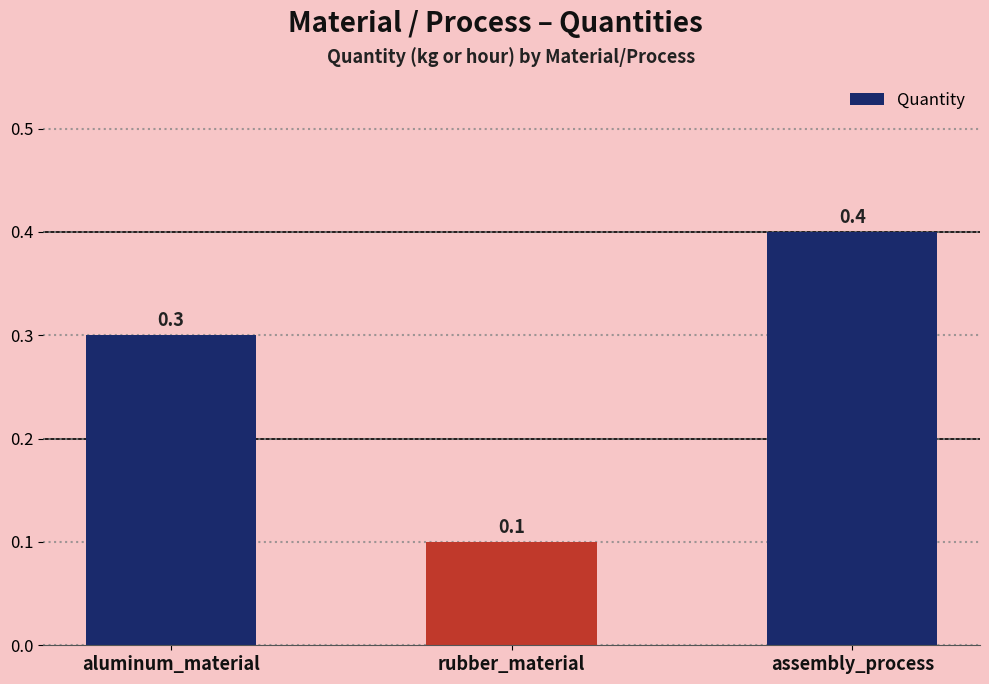

What is the change in value from aluminum_material to rubber_material?

-0.2